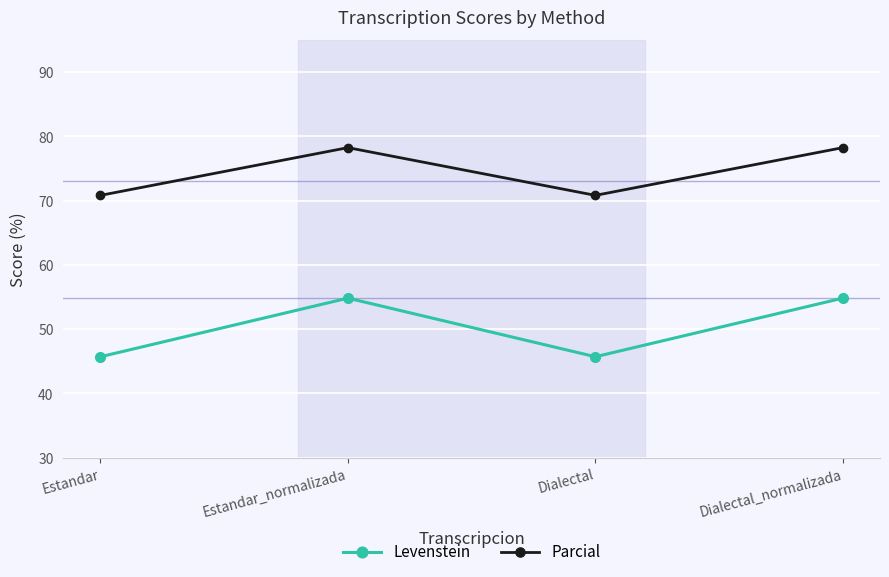

Where does the Levenstein series first go above 54?

Estandar_normalizada